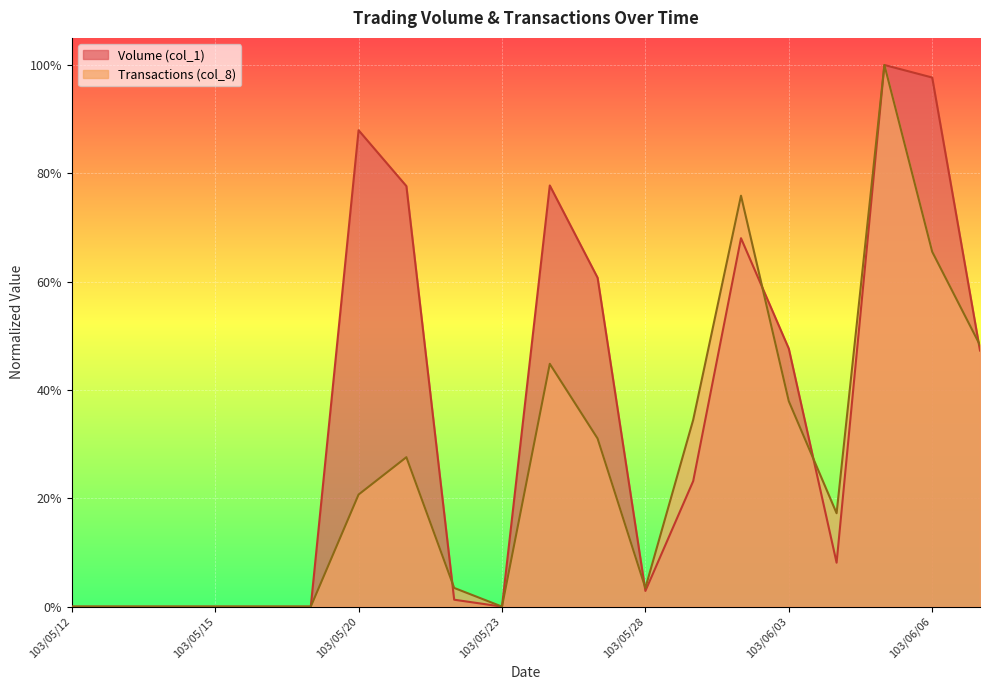

True or false: Volume (col_1) has a value of 0.7 at 103/06/09.

False